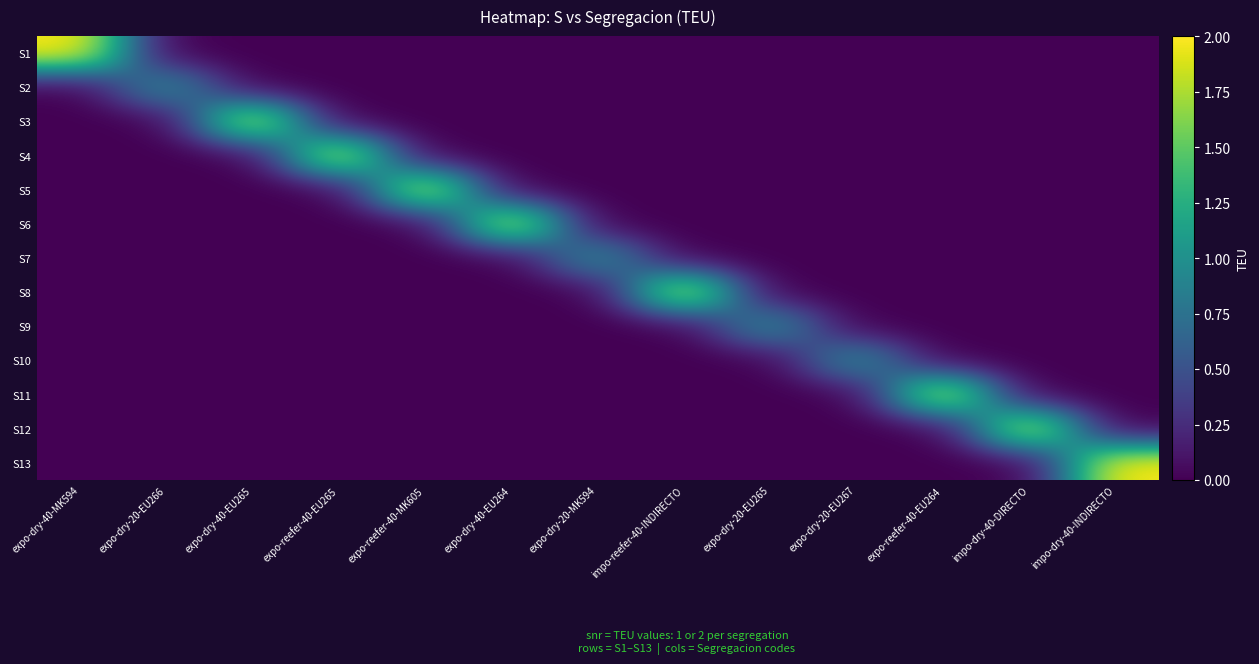

Between expo-reefer-40-MK605 and expo-dry-20-EU267, which is larger?

expo-reefer-40-MK605